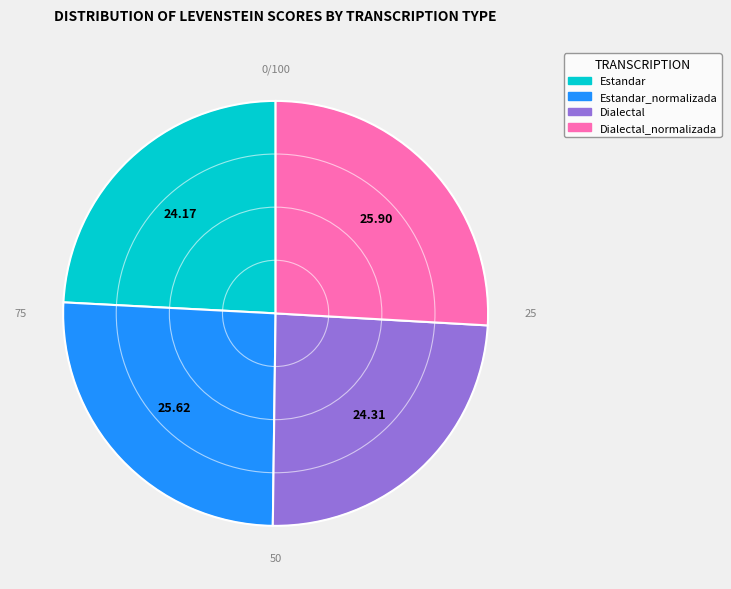

Does any single category account for the majority?

No